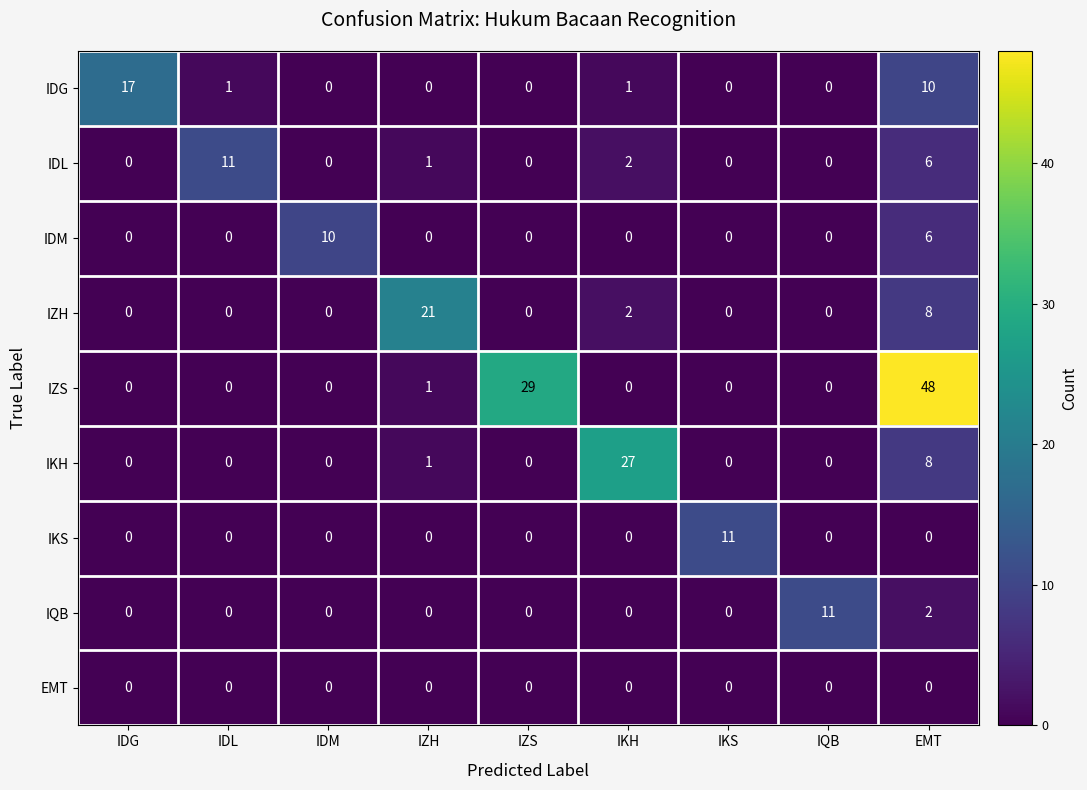

Count the number of data series in this chart.

9